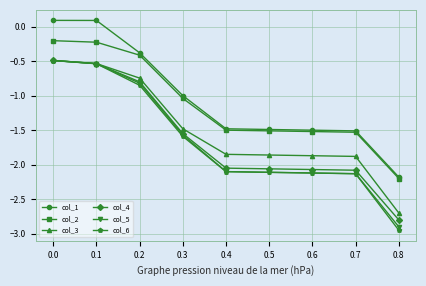

Which series has the widest spread of values?

col_6